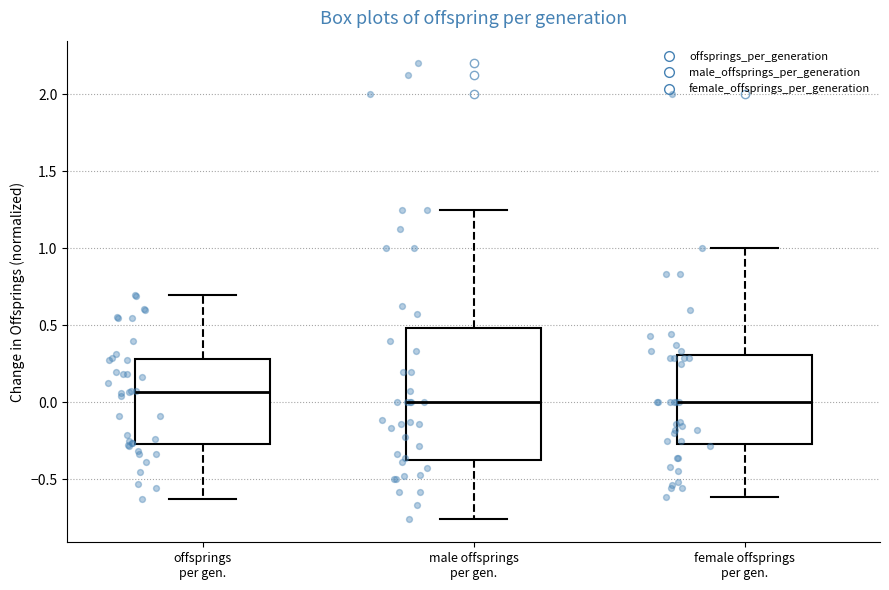

Reading left to right, transcribe this box plot: for each box, give where its median line is, the range the box spans, and where its two whiskers end, as read against the y-axis. The values are not printed on the chart, so give them approximately, as read against the axis.

offsprings per gen.: median 0.05, box -0.25 to 0.30, whiskers -0.65 to 0.70
male offsprings per gen.: median 0.00, box -0.35 to 0.50, whiskers -0.75 to 1.25
female offsprings per gen.: median 0.00, box -0.25 to 0.30, whiskers -0.60 to 1.00